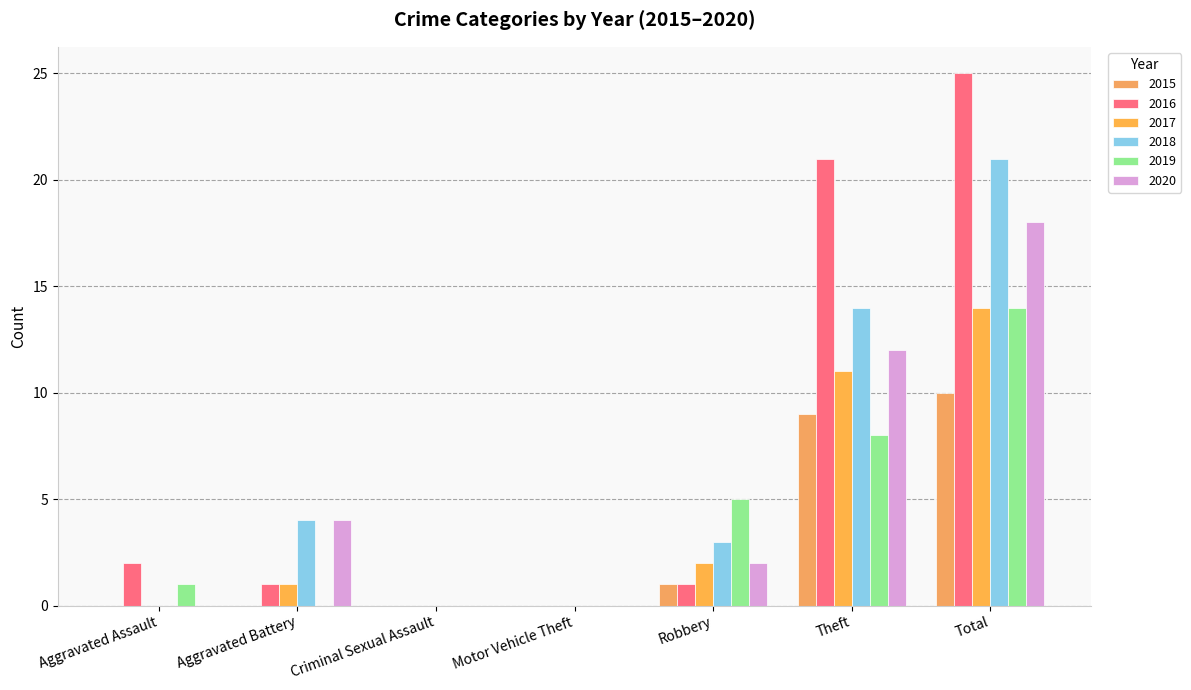

Between Aggravated Battery and Theft, which series saw the biggest shift?

2016